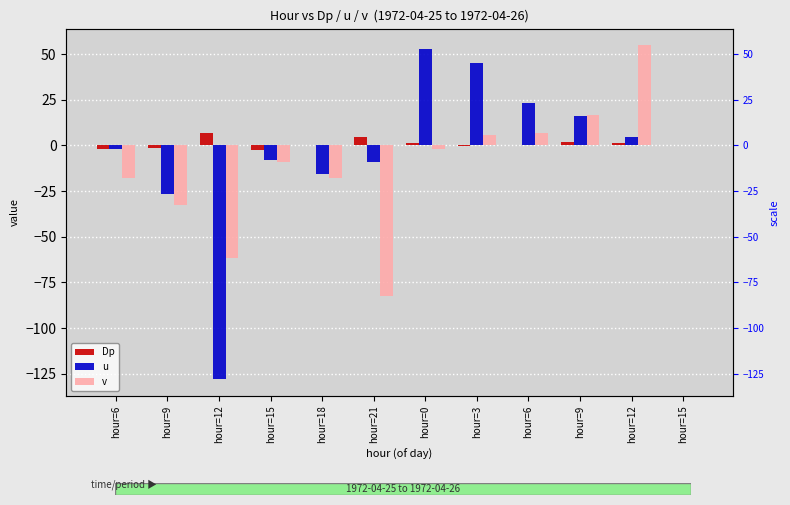

What is the difference between the second highest and second lowest values in the v series?

78.1